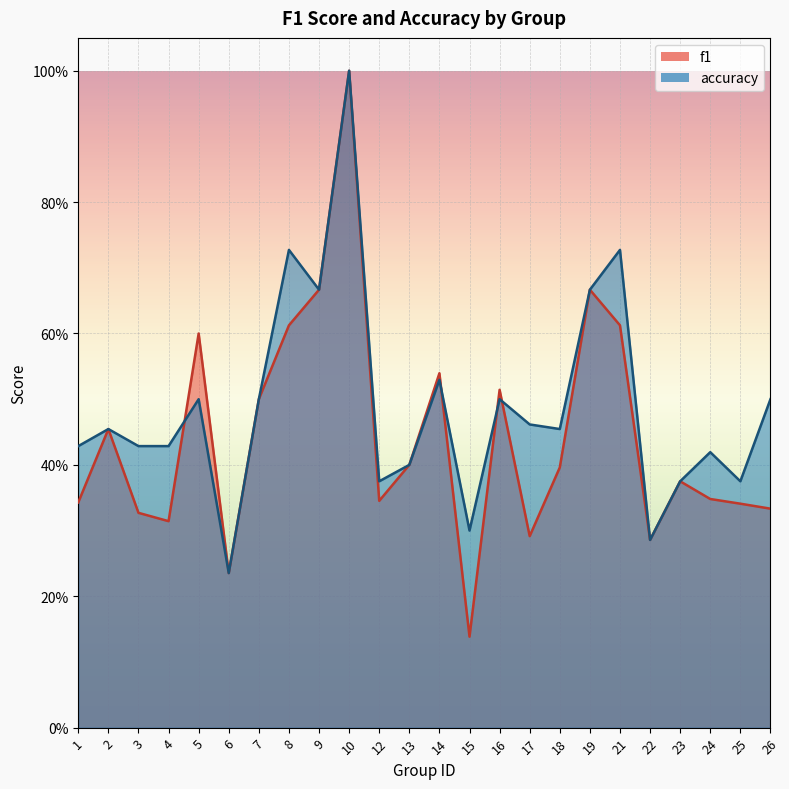

Read the accuracy value at 10.

1.0